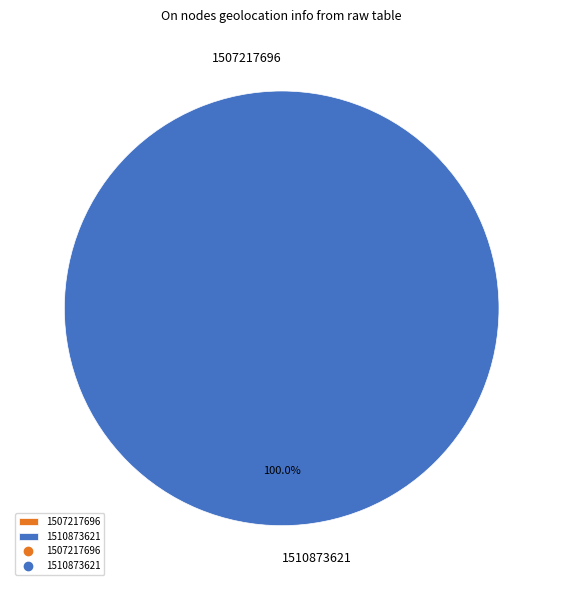

Does any single category account for the majority?

Yes